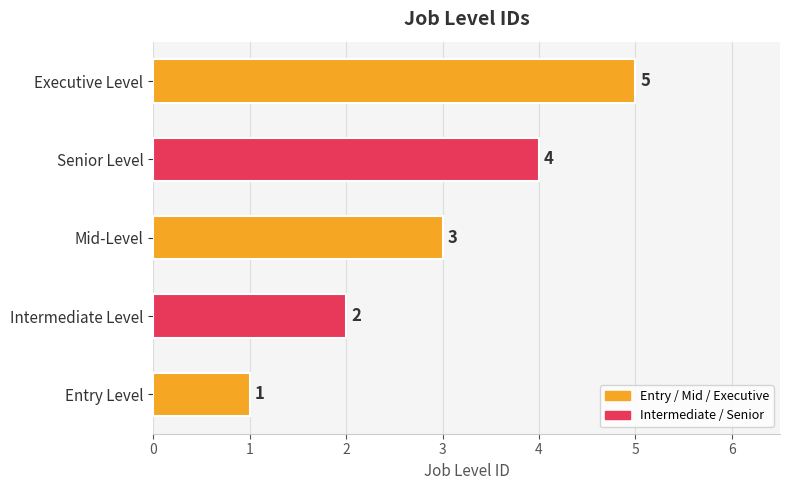

What is the greatest value displayed?

5